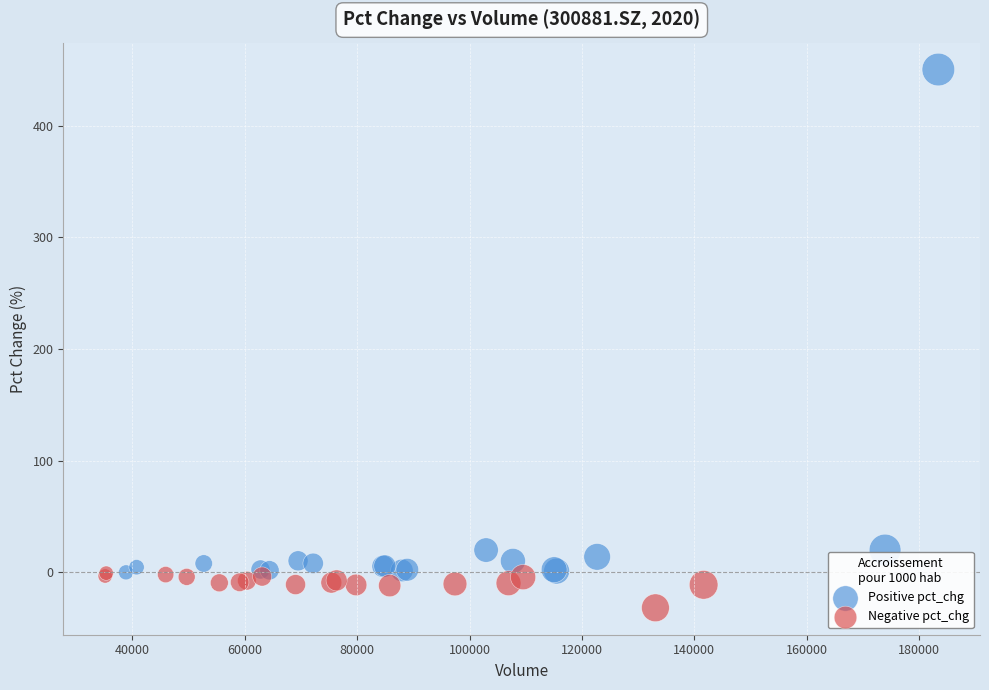

Which series has the widest spread of Y values?

Positive pct_chg